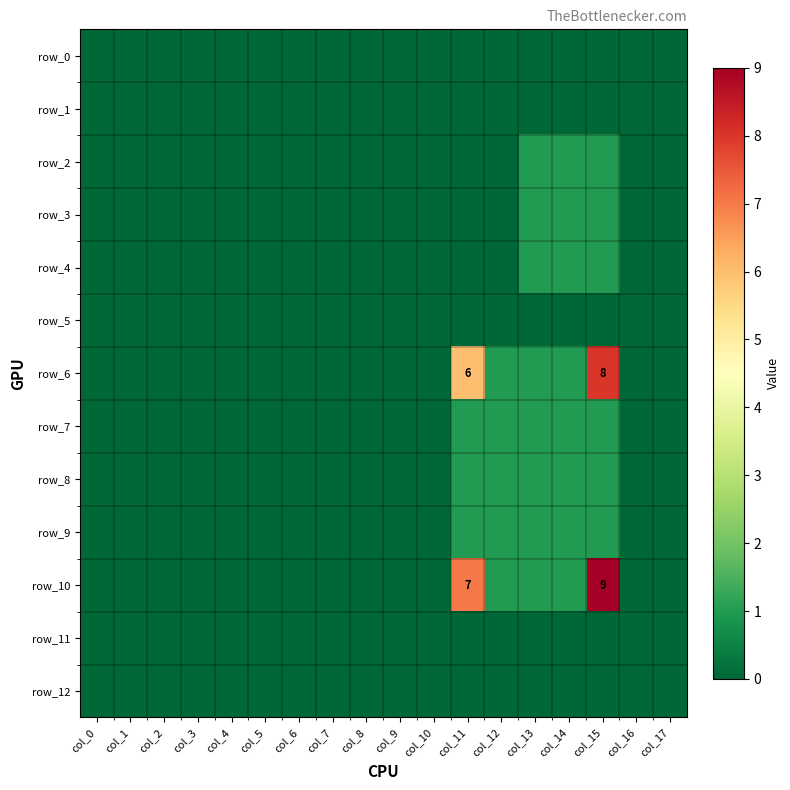

The value of row_3 at col_10 is 1. True or false?

False